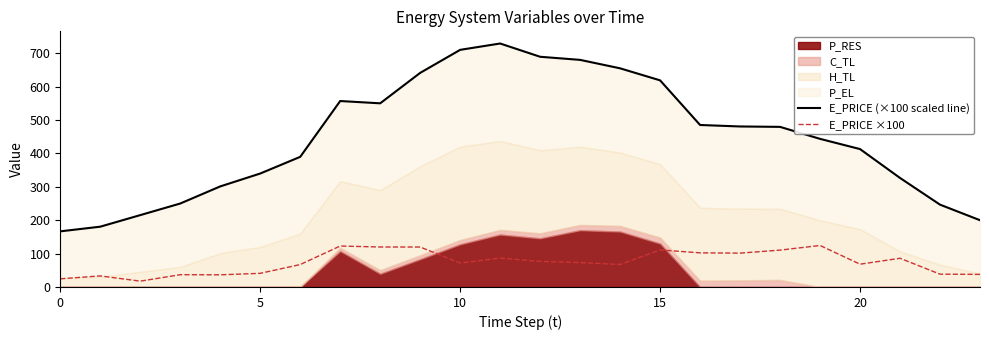

What is the label of the 10th point from the left?

9